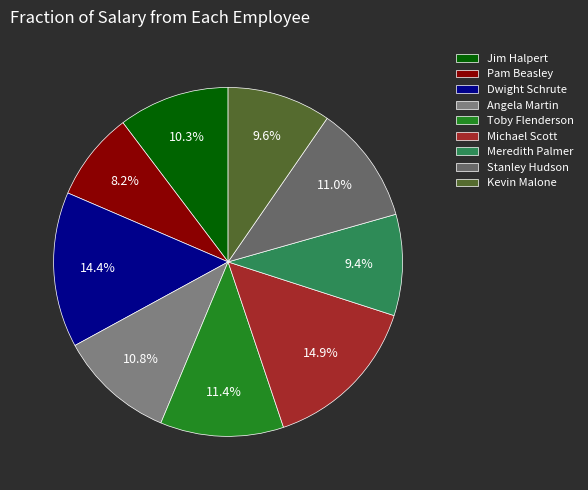

Count the number of slices in the pie.

9